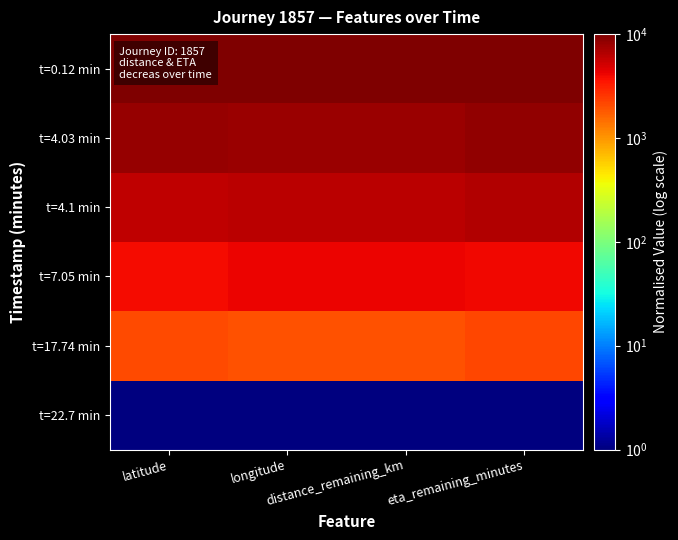

How many distinct data groups are displayed?

6